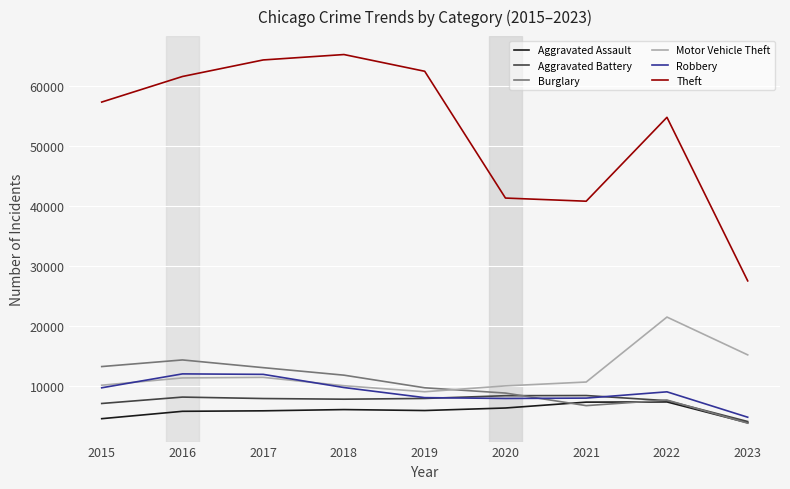

Where does the Burglary series first go above 9638?

2015